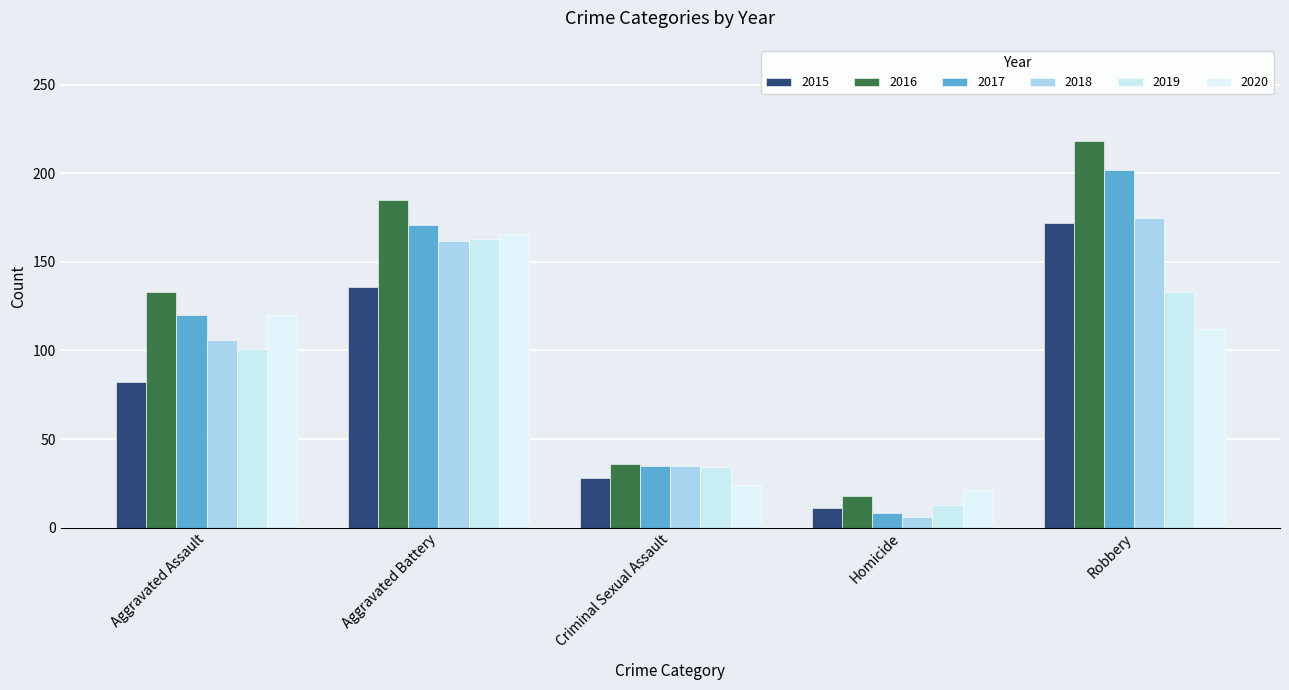

At how many categories does at least one series exceed 125?

3